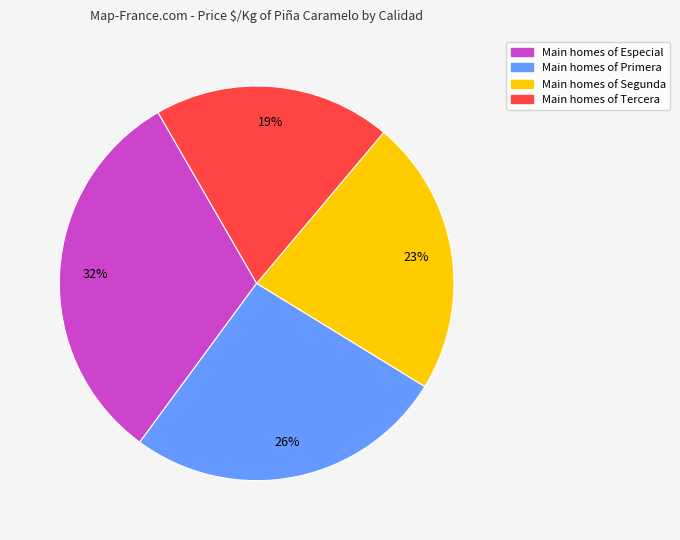

To the nearest percent, what is the average slice percentage?

25%